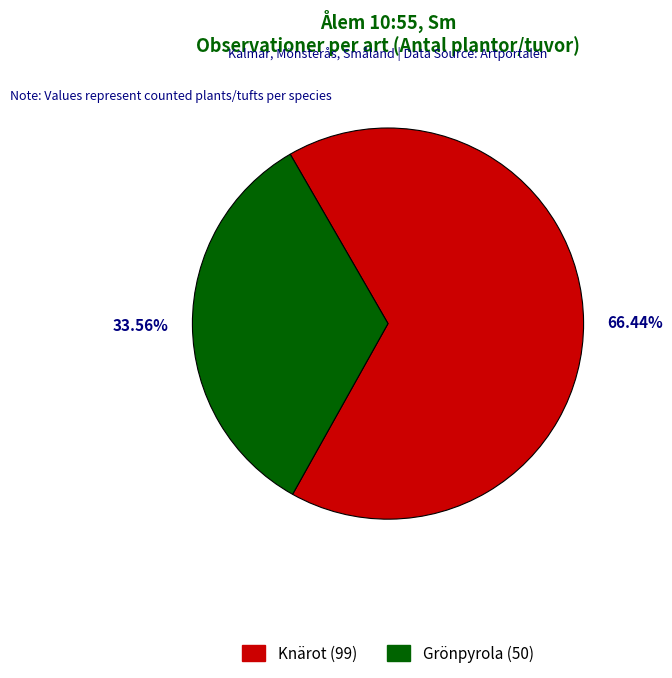

Is there a majority slice in this chart?

No